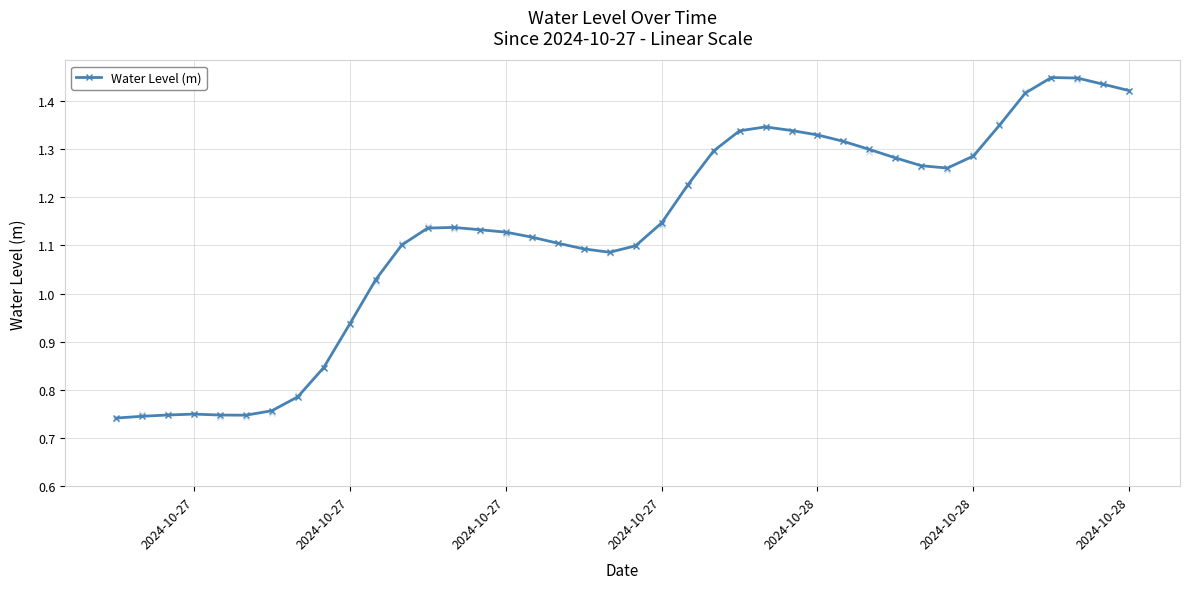

Is this an area chart (filled region under the line)?

No